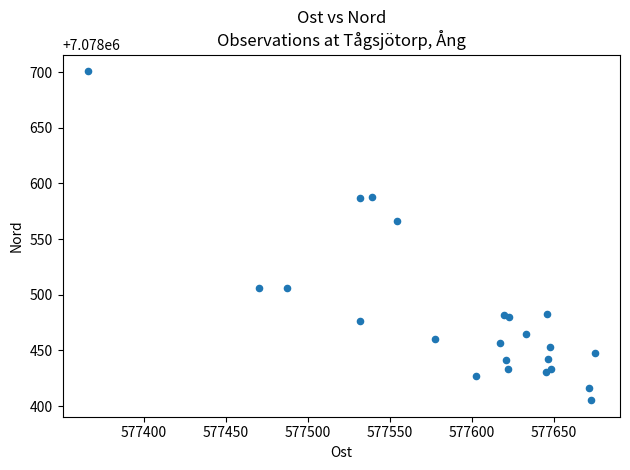

What Y value in the scatter plot is closest to 7078553?

7078566.6